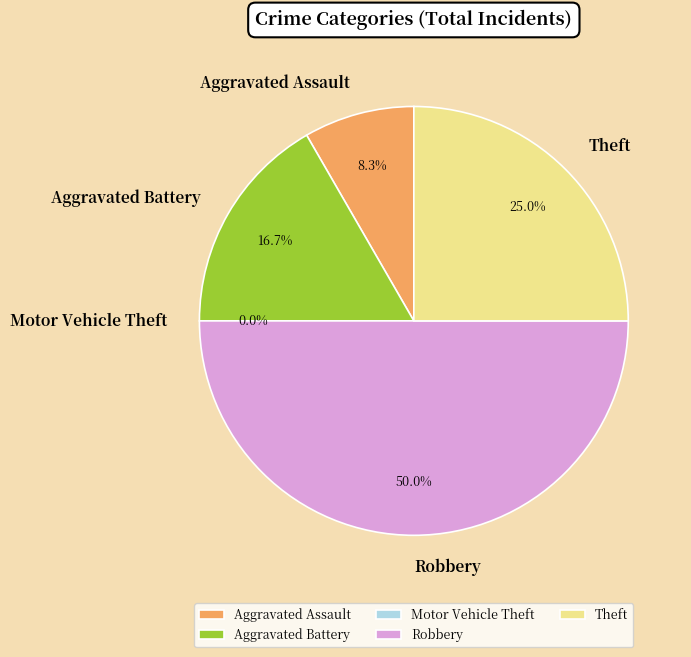

Is Motor Vehicle Theft the majority of the pie?

No